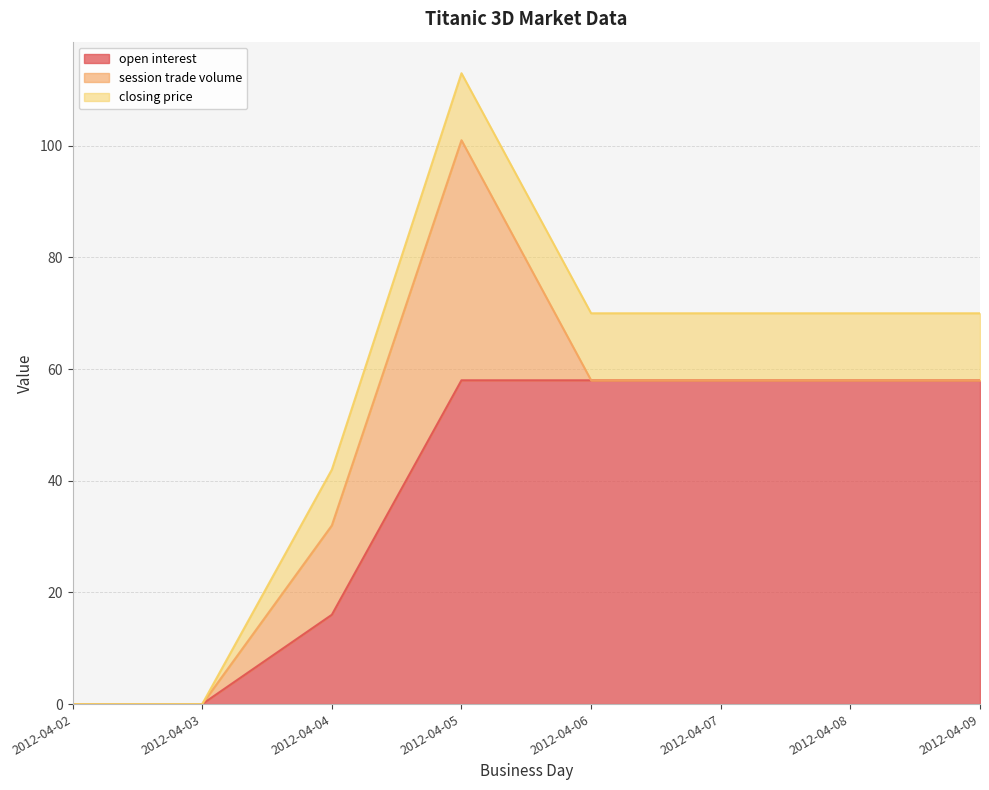

How many categories are shown in the chart?

8